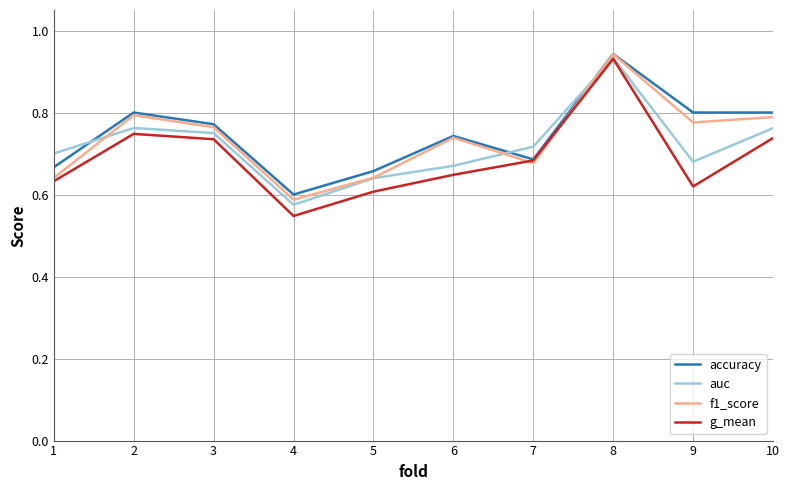

Where is accuracy nearest to the value 0?

4